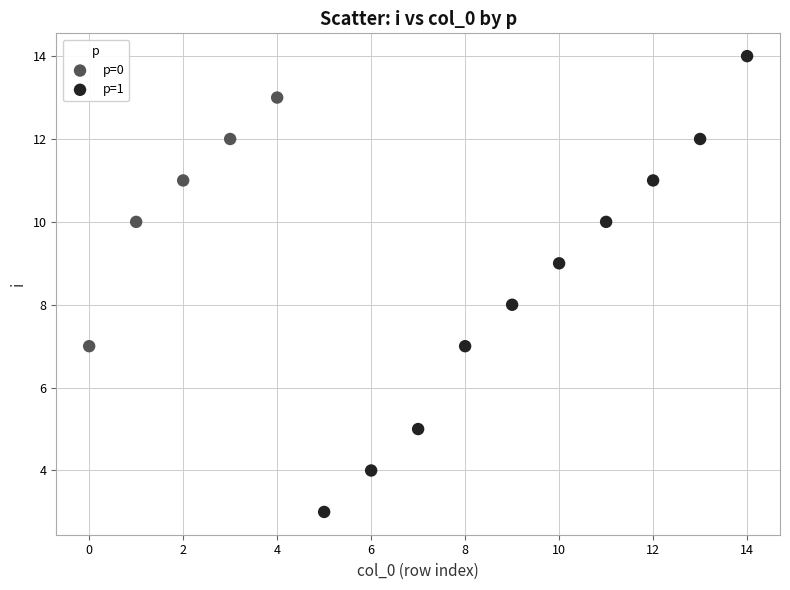

Which series has the widest spread of Y values?

p=1